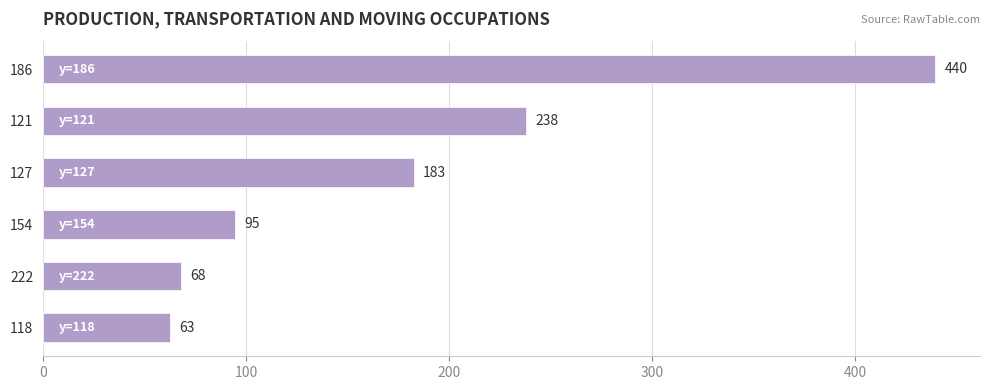

True or false: the data shows 62.5 at 118.

True